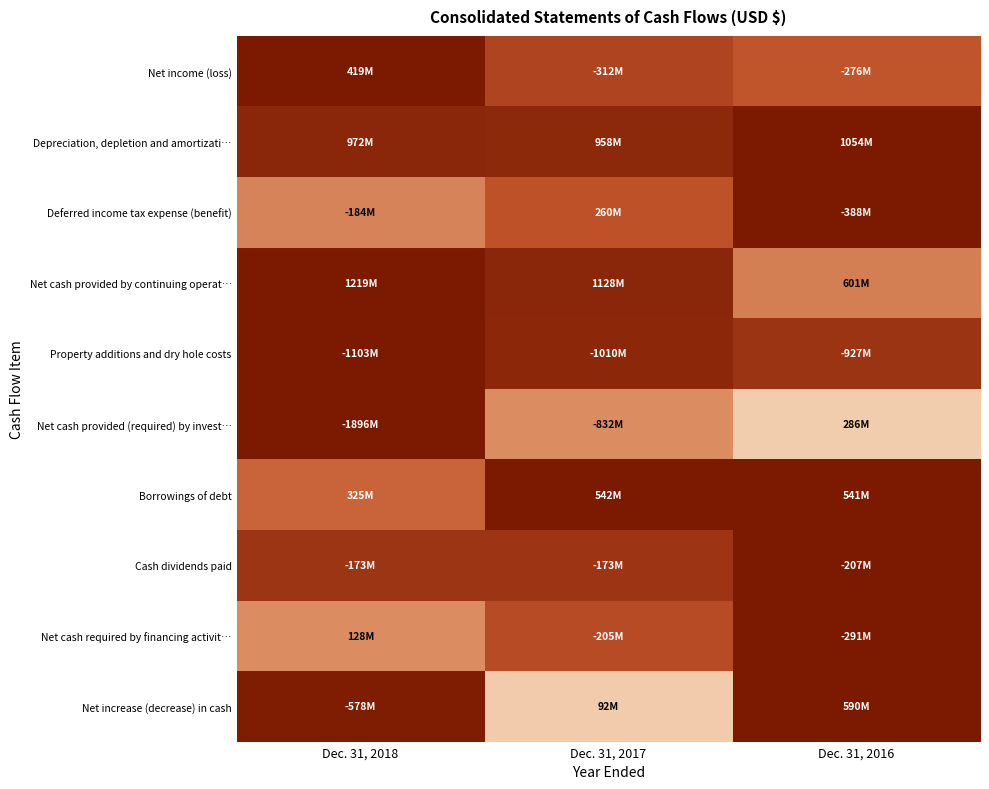

Reading left to right, what are all the values shown in this chart?

Net income (loss): Dec. 31, 2018=1.0	Dec. 31, 2017=0.7	Dec. 31, 2016=0.7
Depreciation, depletion and amortizati…: Dec. 31, 2018=0.9	Dec. 31, 2017=0.9	Dec. 31, 2016=1.0
Deferred income tax expense (benefit): Dec. 31, 2018=0.5	Dec. 31, 2017=0.7	Dec. 31, 2016=1.0
Net cash provided by continuing operat…: Dec. 31, 2018=1.0	Dec. 31, 2017=0.9	Dec. 31, 2016=0.5
Property additions and dry hole costs: Dec. 31, 2018=1.0	Dec. 31, 2017=0.9	Dec. 31, 2016=0.8
Net cash provided (required) by invest…: Dec. 31, 2018=1.0	Dec. 31, 2017=0.4	Dec. 31, 2016=0.2
Borrowings of debt: Dec. 31, 2018=0.6	Dec. 31, 2017=1.0	Dec. 31, 2016=1.0
Cash dividends paid: Dec. 31, 2018=0.8	Dec. 31, 2017=0.8	Dec. 31, 2016=1.0
Net cash required by financing activit…: Dec. 31, 2018=0.4	Dec. 31, 2017=0.7	Dec. 31, 2016=1.0
Net increase (decrease) in cash: Dec. 31, 2018=1.0	Dec. 31, 2017=0.2	Dec. 31, 2016=1.0